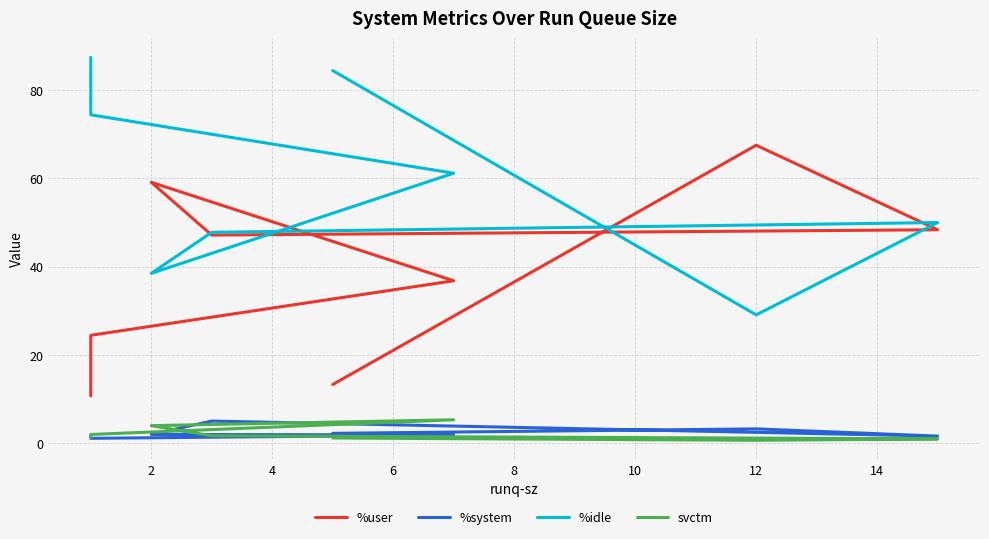

What is the average value of the %user series?

38.4